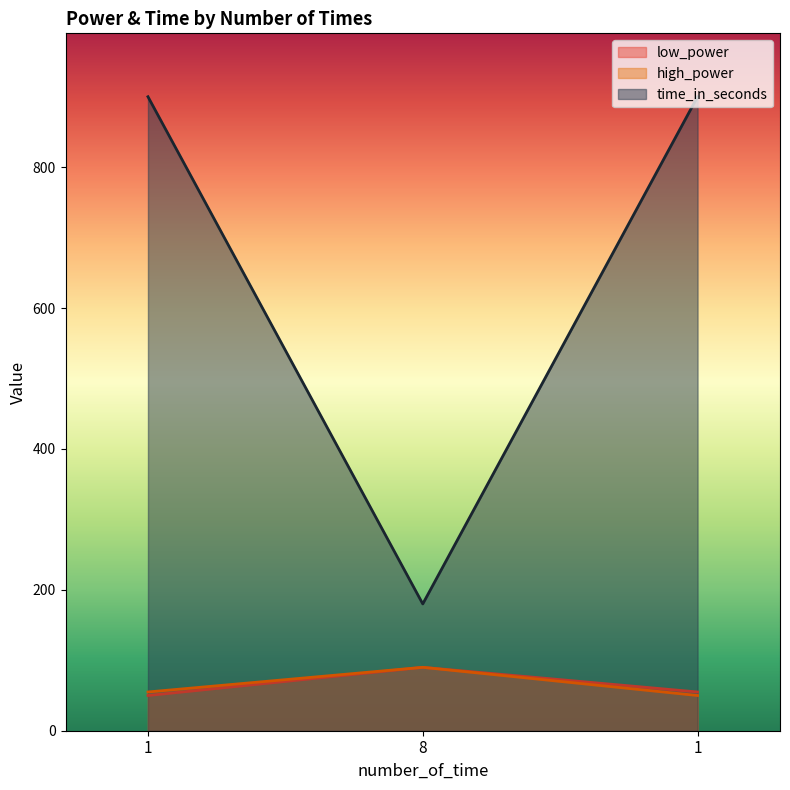

What is the label of the 1st point from the left?

1